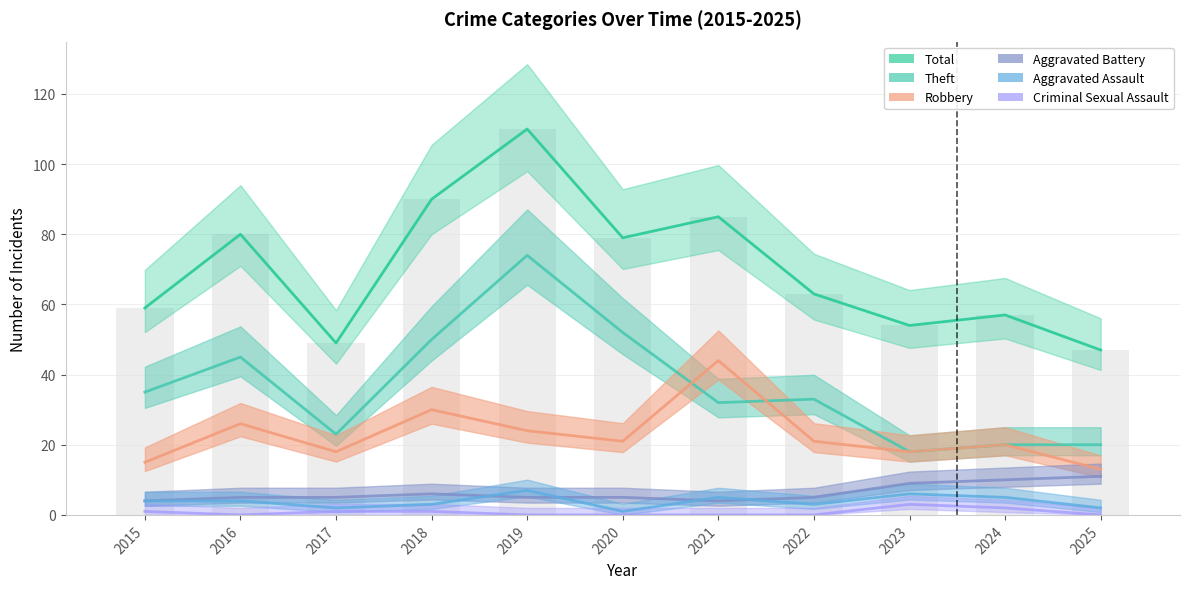

Rank the series at 2017 from lowest to highest value.

Criminal Sexual Assault, Aggravated Assault, Aggravated Battery, Robbery, Theft, Total